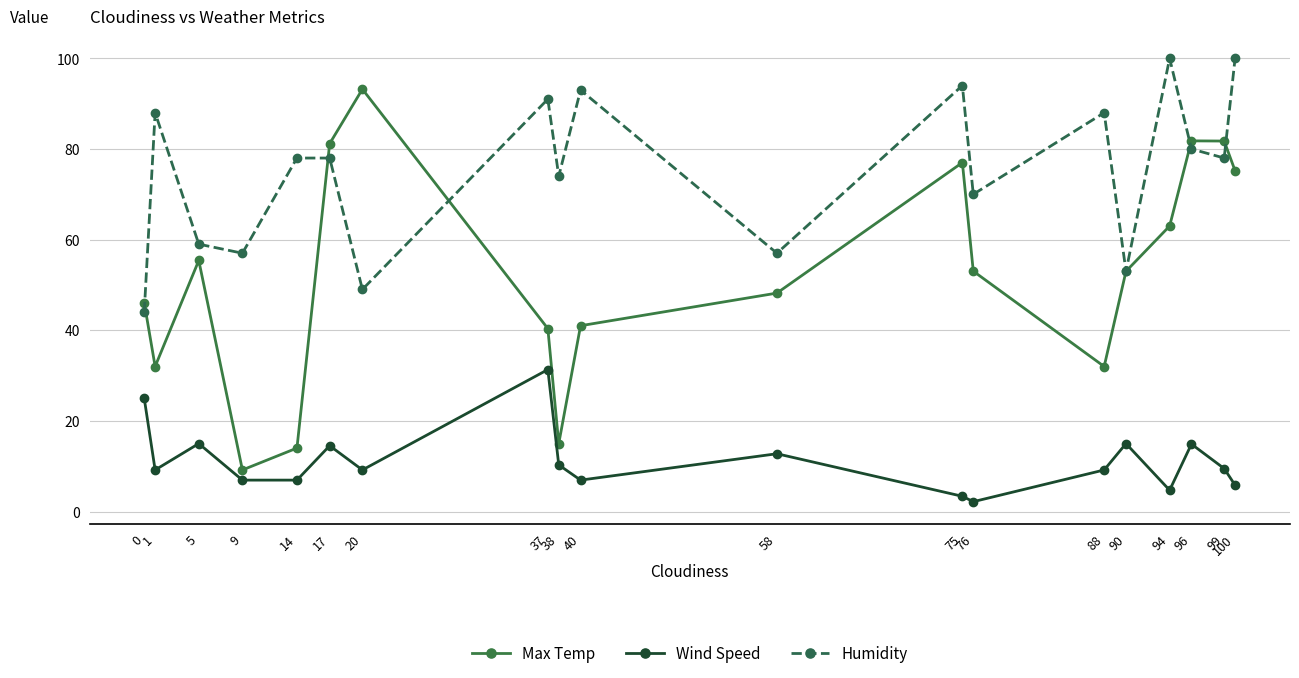

True or false: Wind Speed and Humidity intersect in this chart.

False